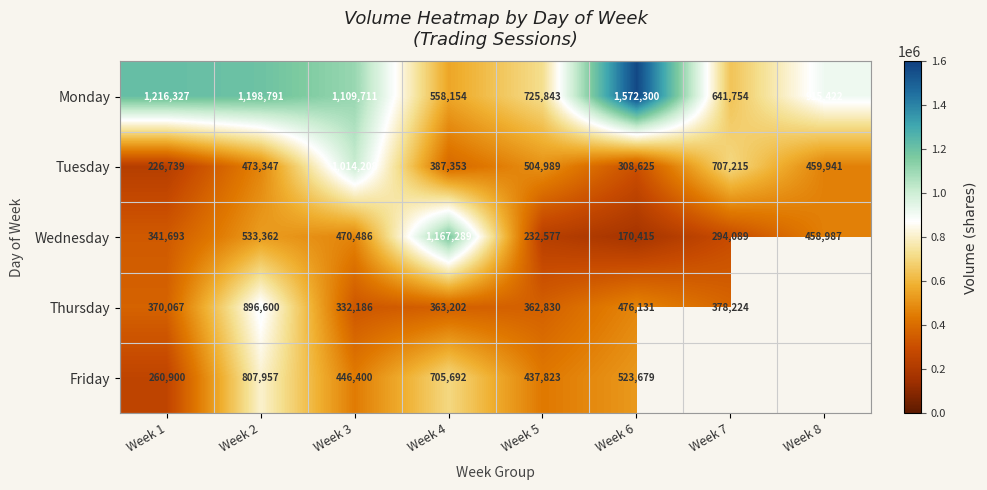

What is the sum of the Monday values at Week 4 and Week 6?

2130454